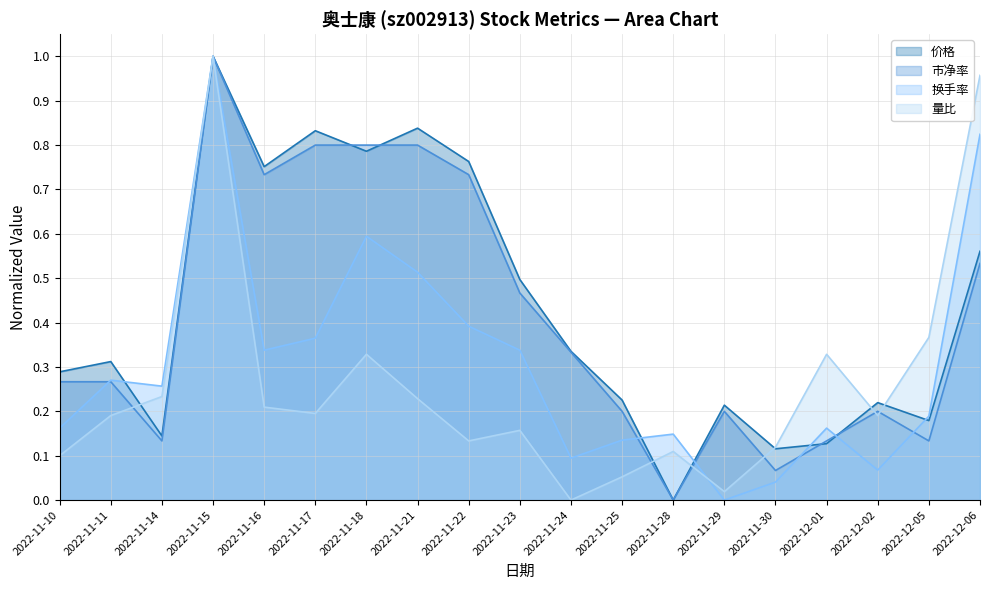

List the series in order of their peak value, lowest first.

市净率, 换手率, 价格, 量比